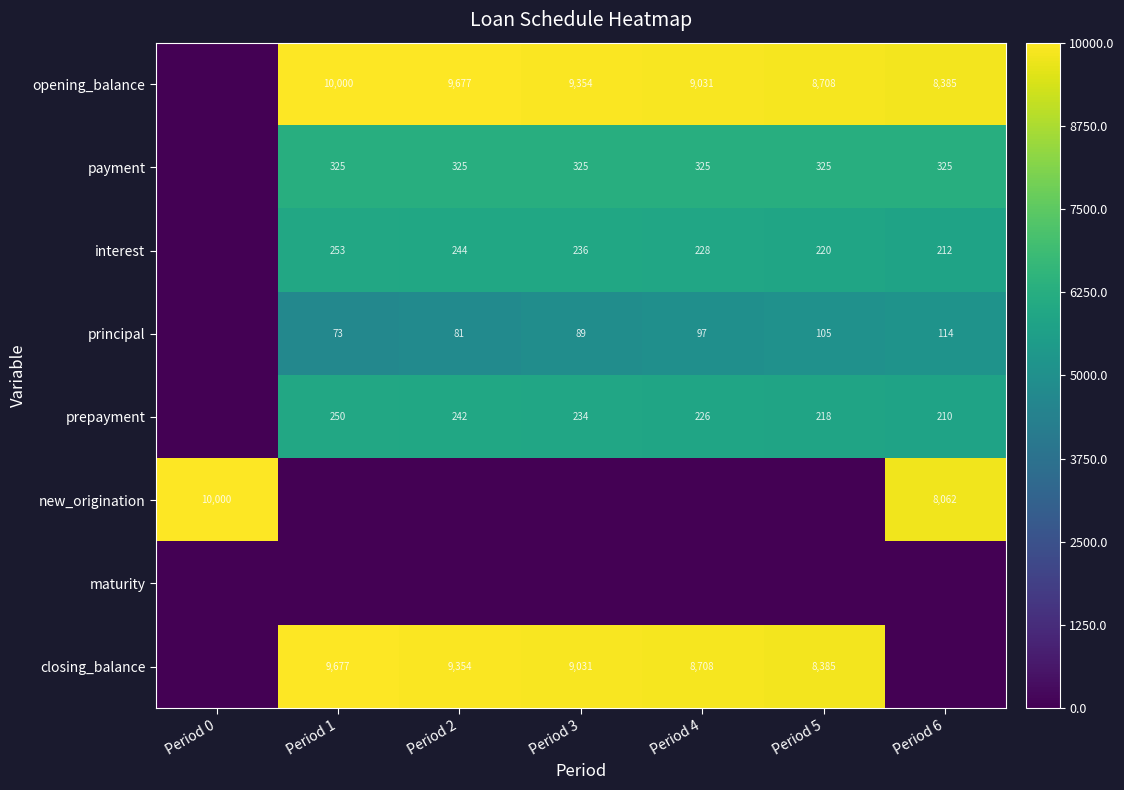

The value of new_origination at Period 0 is 10000. True or false?

True